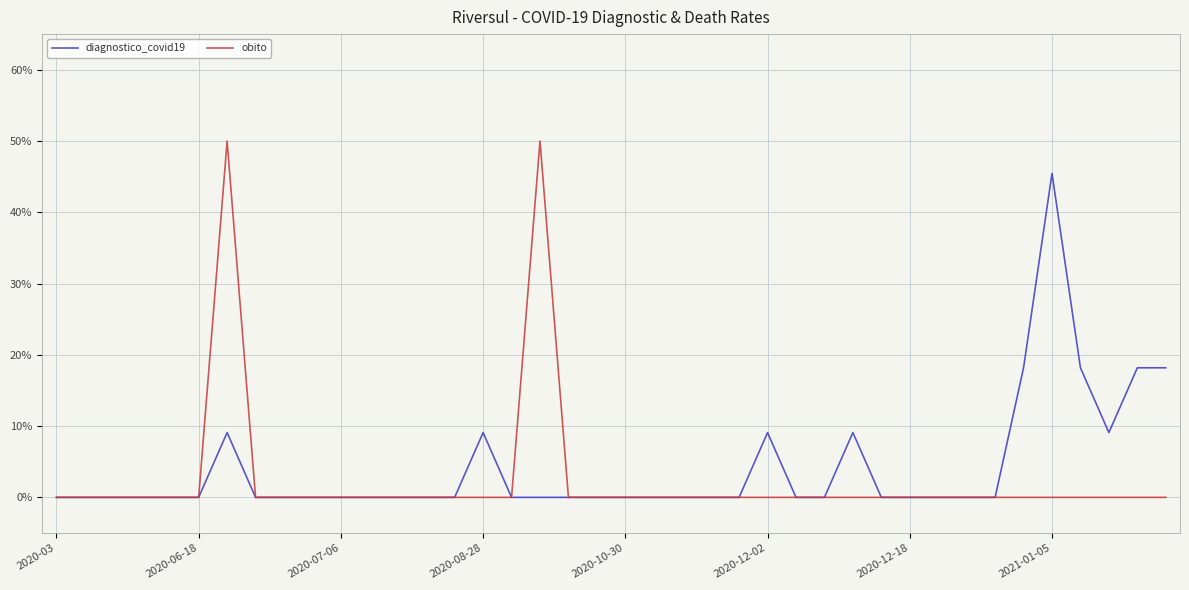

What are all the series names shown in the legend?

diagnostico_covid19, obito